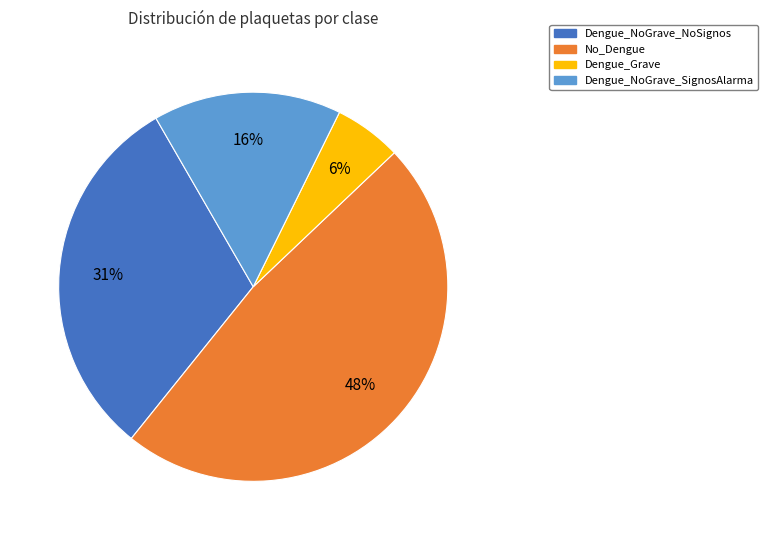

Does Dengue_Grave account for over 50% of the chart?

No